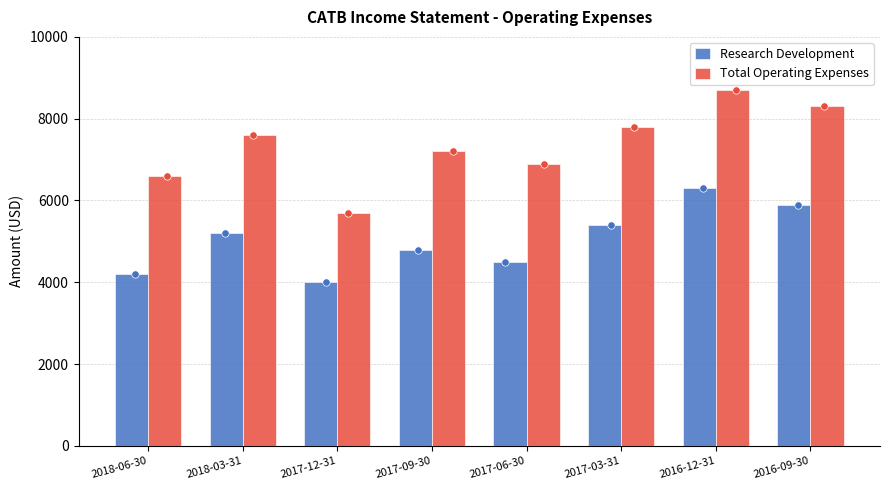

Which series has the largest total across all categories?

Total Operating Expenses